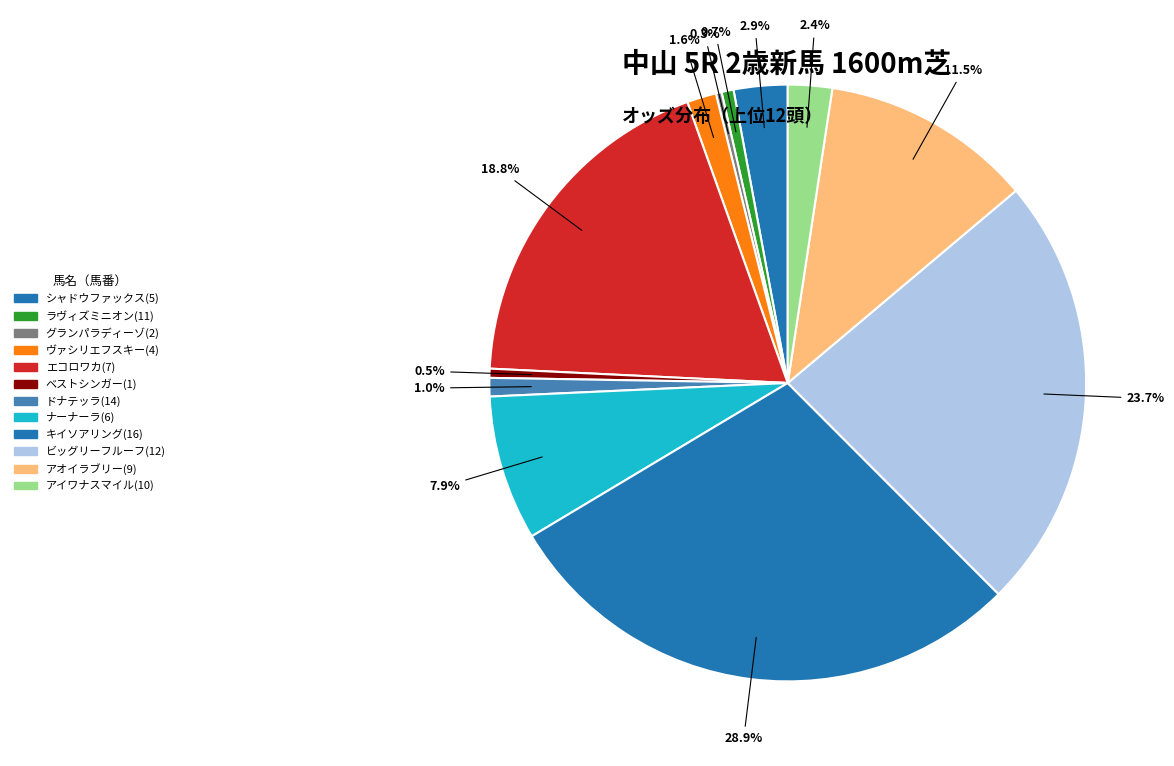

Is there a majority slice in this chart?

No